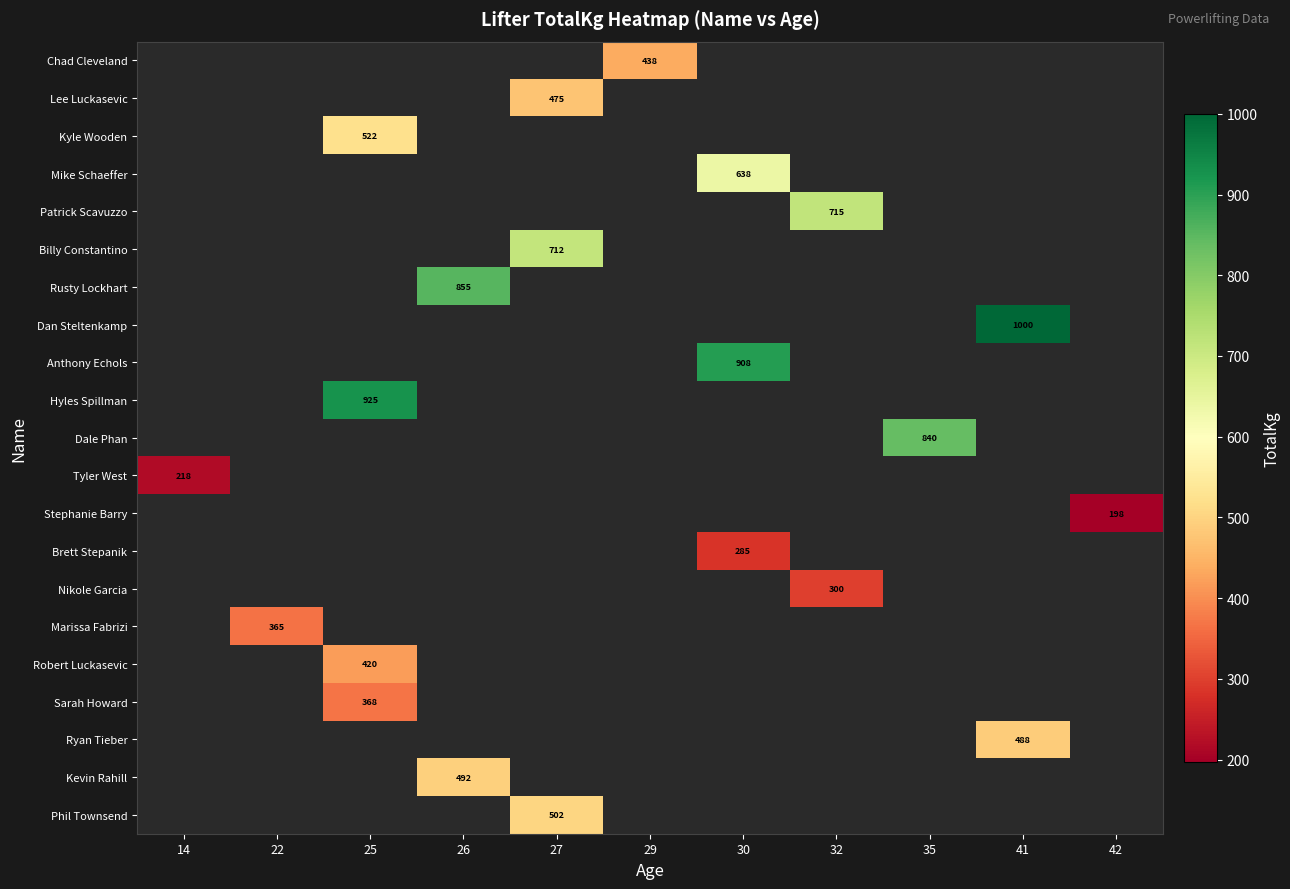

The Chad Cleveland series shows 438.0 at 29. True or false?

True